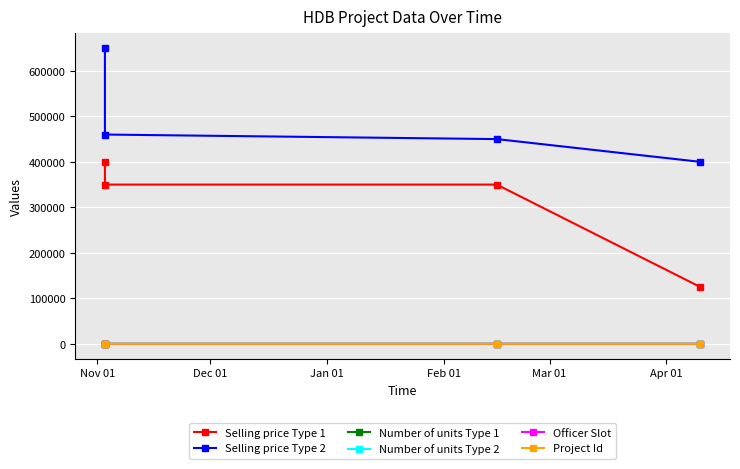

What is the difference between the maximum and second lowest values in the Project Id series?

2